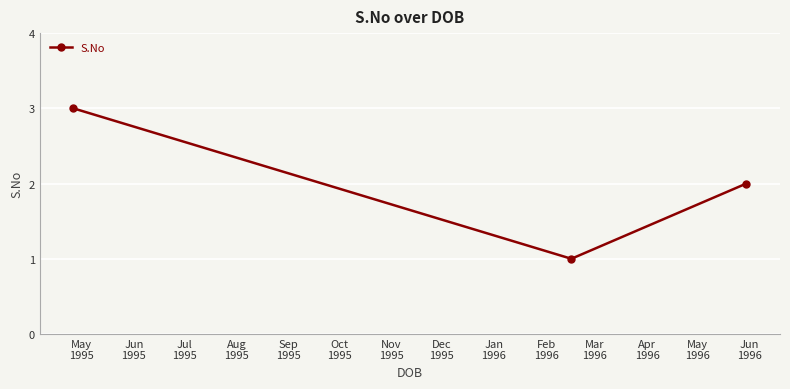

What is the sum of all values?

6